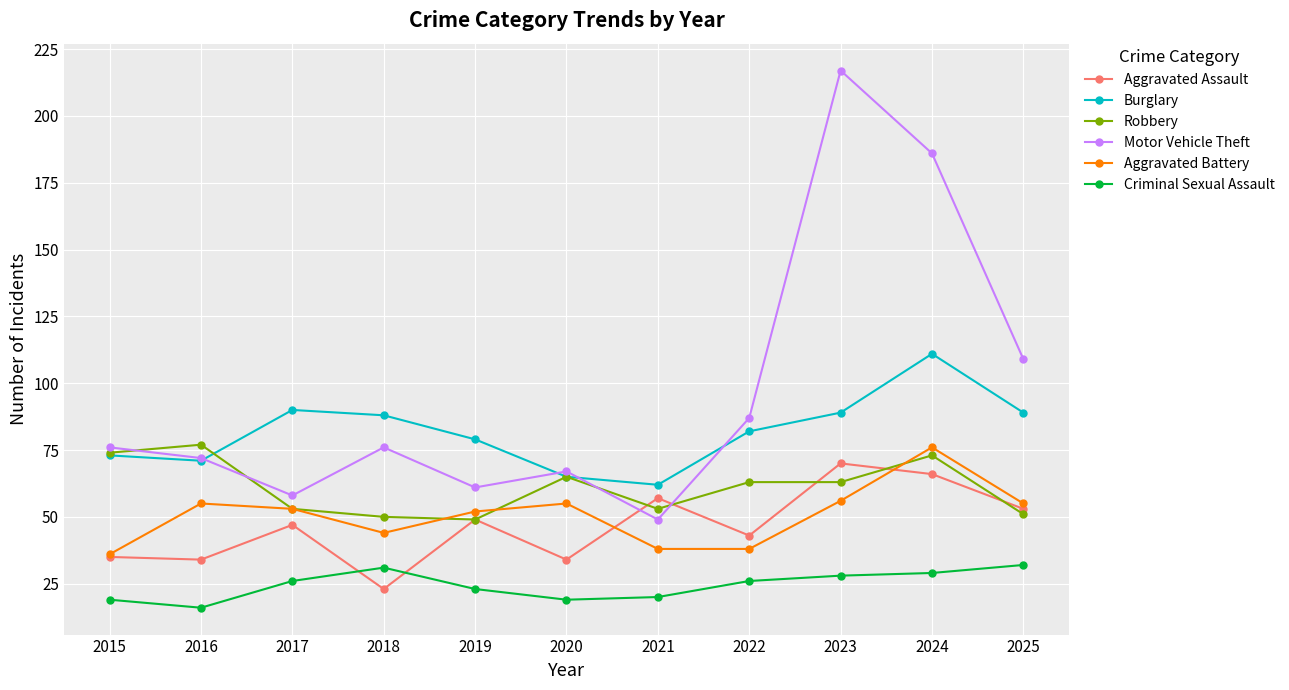

Which series has the largest total across all categories?

Motor Vehicle Theft